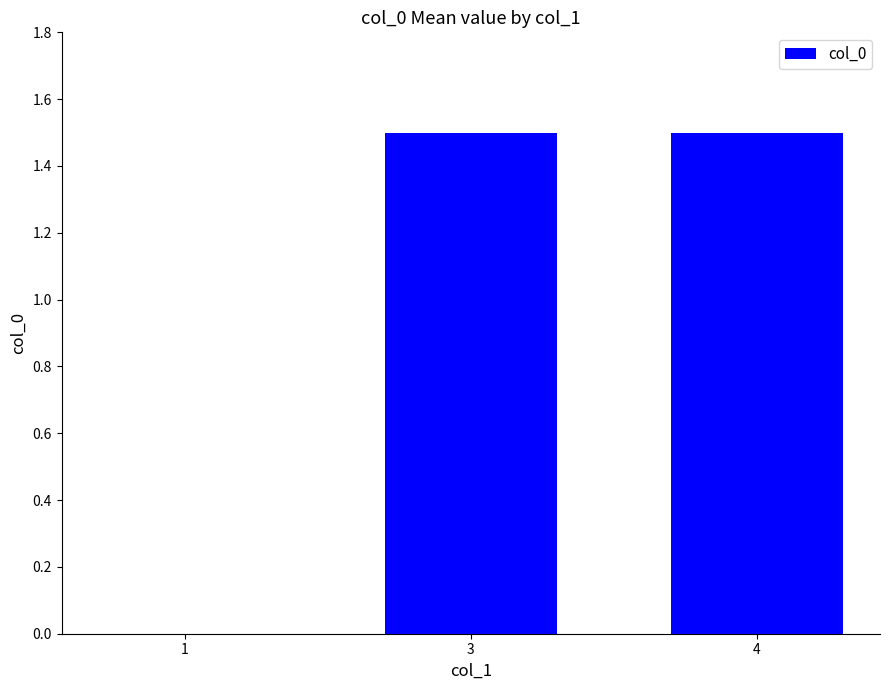

Reading left to right, what are all the values shown in this chart?

0.0	1.5	1.5